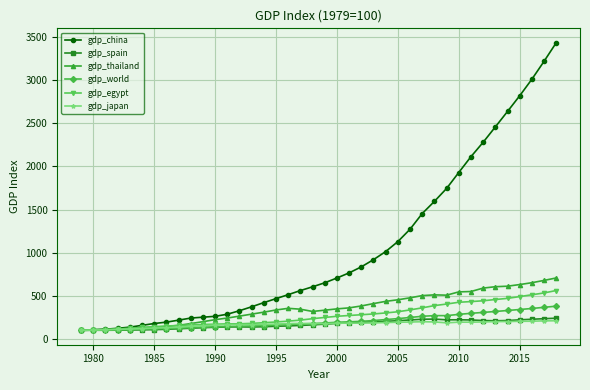

How many lines are shown in the chart?

6